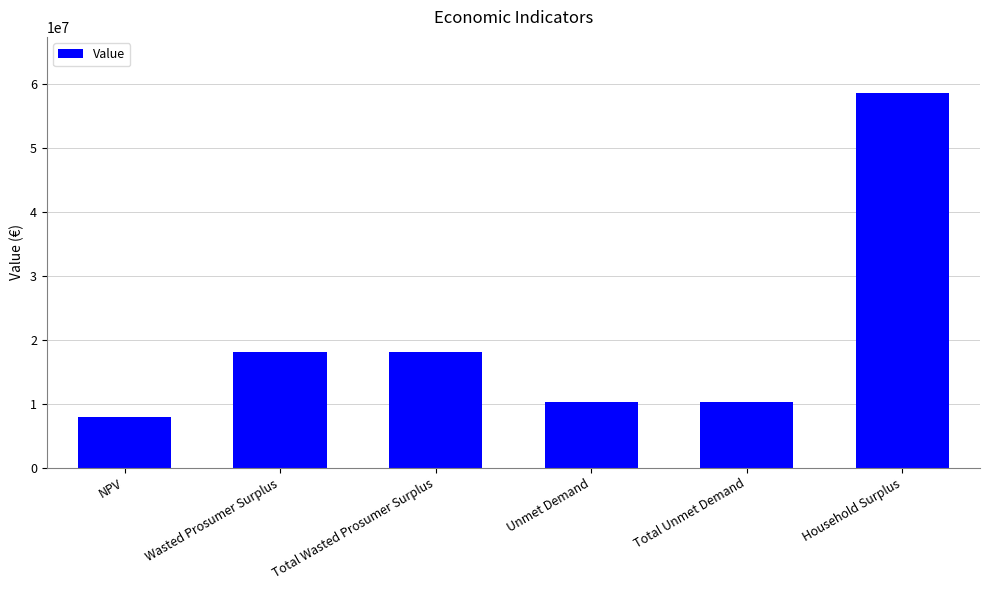

At which category does the chart reach its peak across all series?

Household Surplus